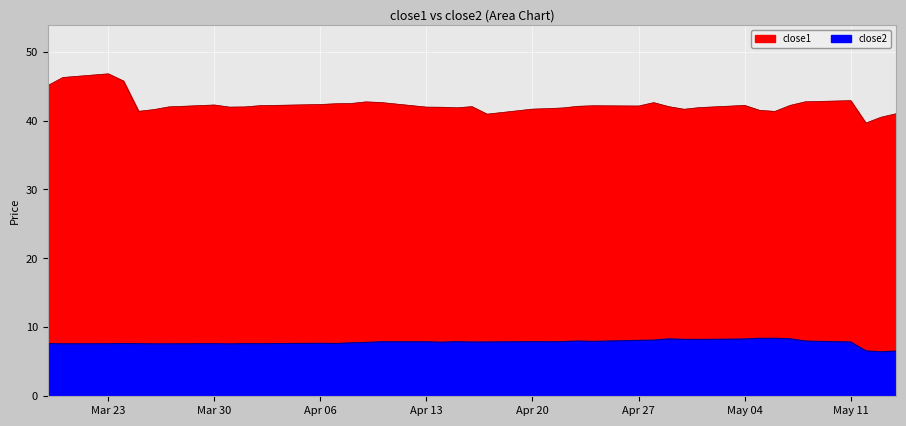

Which series has the largest range (max minus min)?

close1